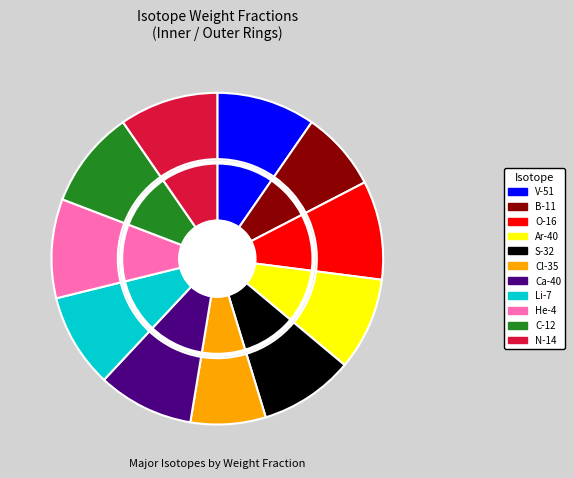

Is He-4 the majority of the pie?

No